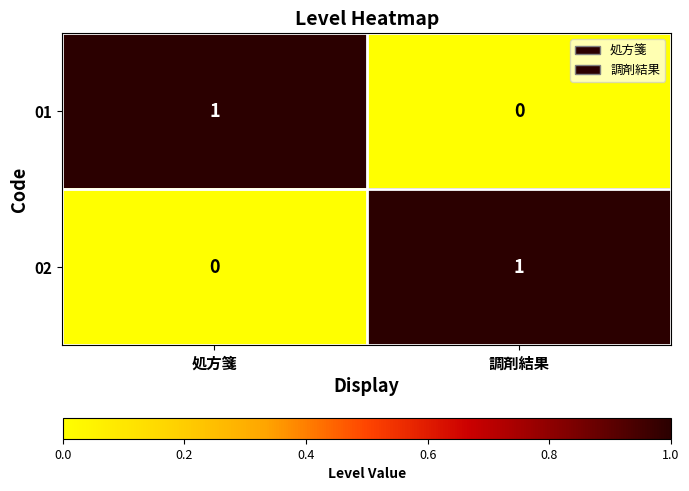

At how many categories does at least one series exceed 0?

2